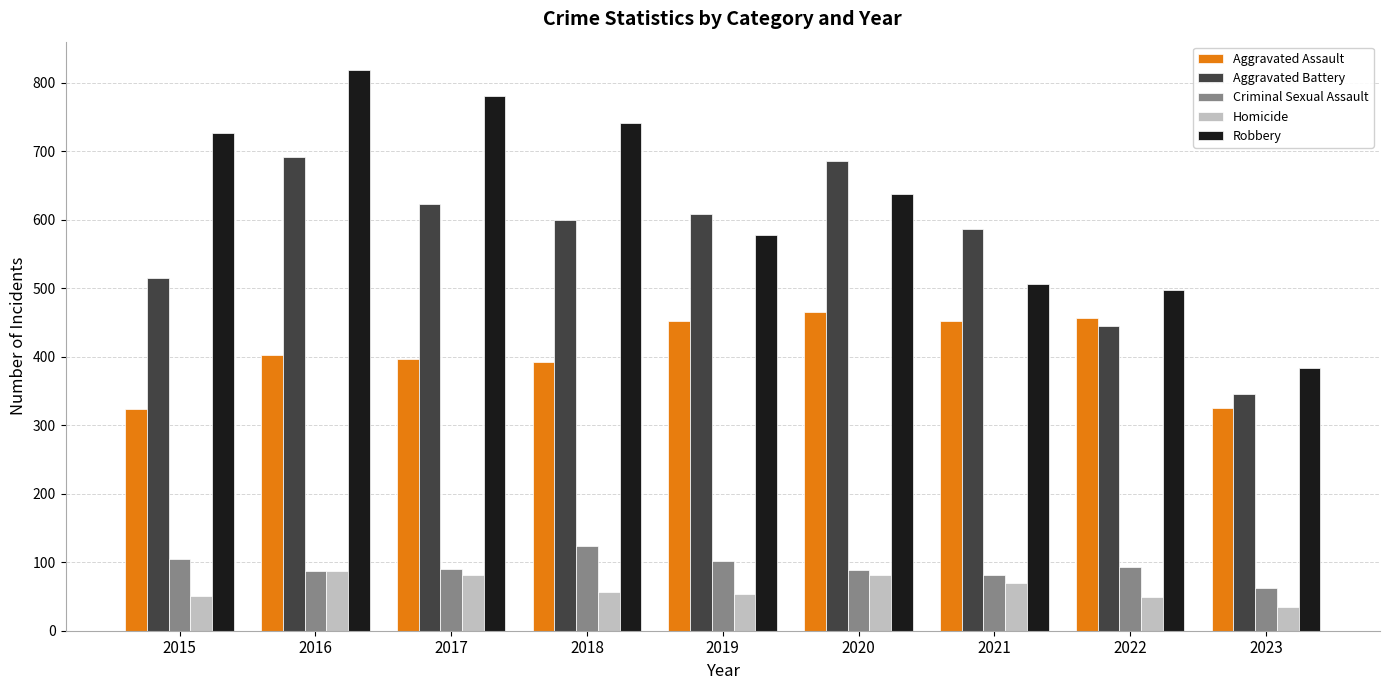

True or false: Homicide has a value of 127 at 2017.

False